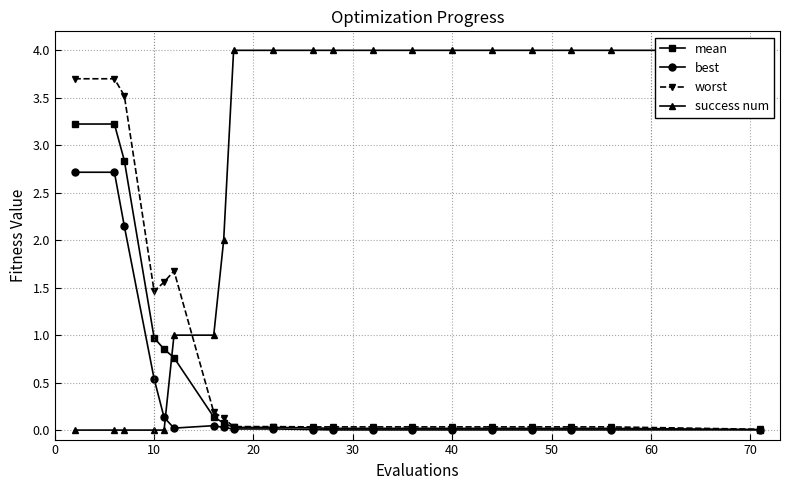

Where is mean nearest to the value 1?

10